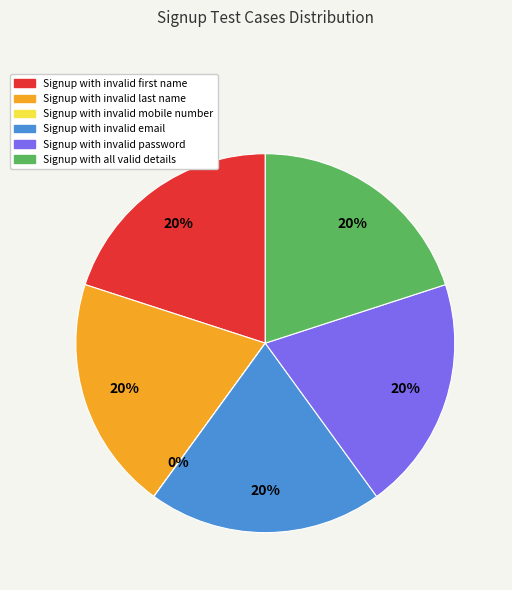

To the nearest percent, what is the average slice percentage?

17%